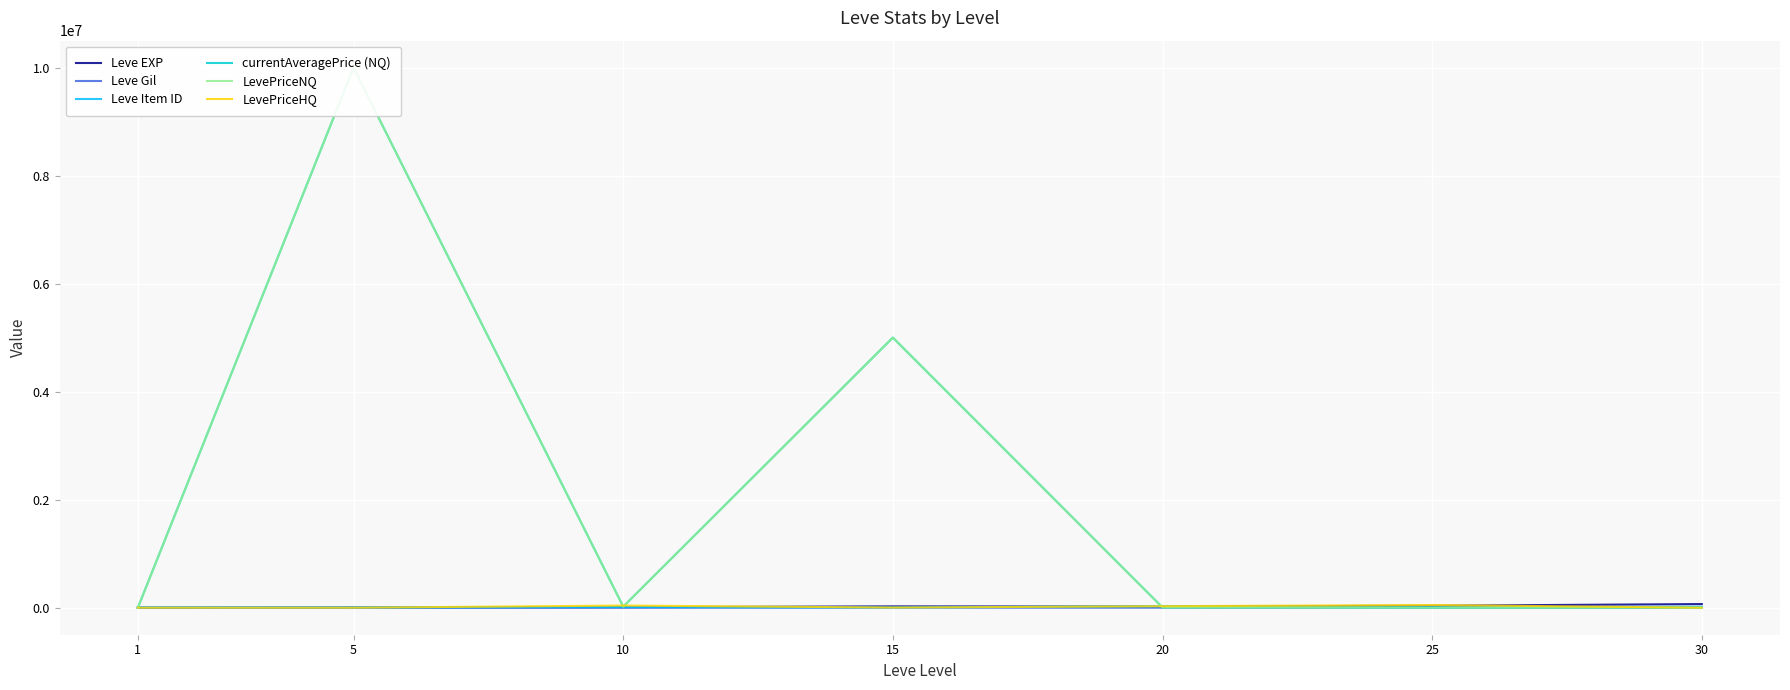

Reading left to right, list all the values displayed in this chart.

Leve EXP: 1=630.0	5=3600.0	10=9990.0	15=24790.0	20=21600.0	25=36390.0	30=67730.0
Leve Gil: 1=113.0	5=139.0	10=293.0	15=529.0	20=290.0	25=485.0	30=463.0
Leve Item ID: 1=5062.0	5=4422.0	10=12018.0	15=4095.0	20=27215.0	25=4450.0	30=18264.0
currentAveragePrice (NQ): 1=21.4	5=10000000.0	10=20005.0	15=5001500.0	20=4950.0	25=513.5	30=1231.7
LevePriceNQ: 1=21.4	5=10000000.0	10=20005.0	15=5001500.0	20=4950.0	25=513.5	30=1231.7
LevePriceHQ: 1=102.4	5=0.0	10=40000.0	15=3000.0	20=28000.0	25=50000.0	30=0.0